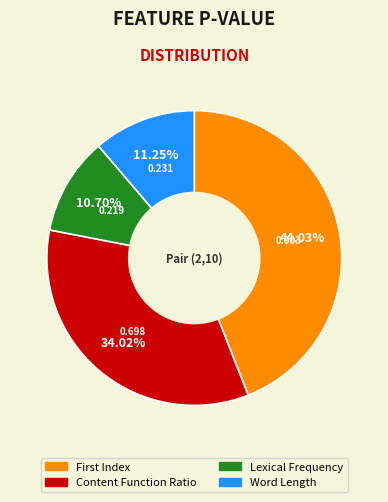

How many segments does this pie chart have?

4